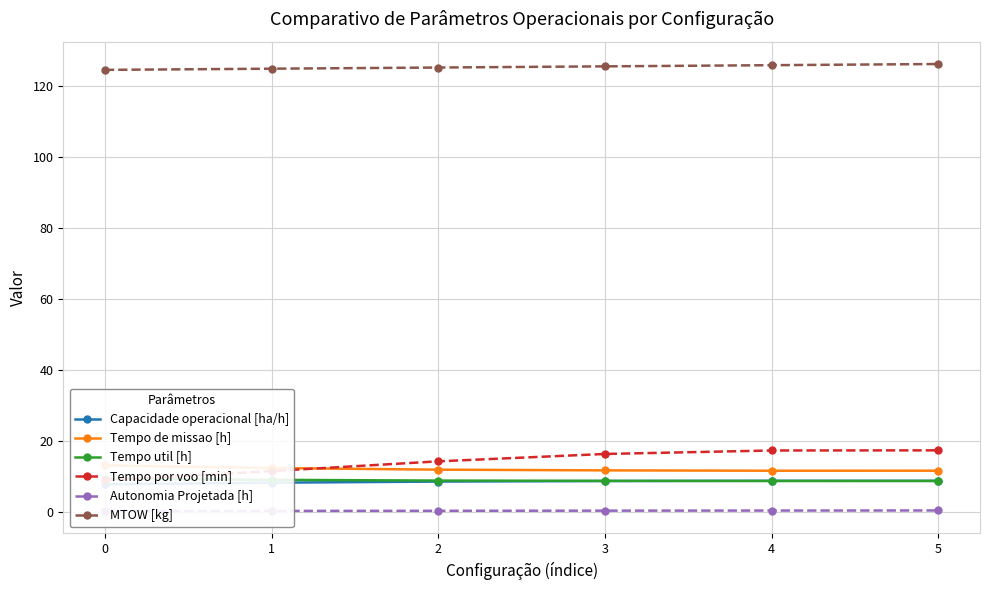

True or false: Autonomia Projetada [h] has more than 0 interior local peaks.

False